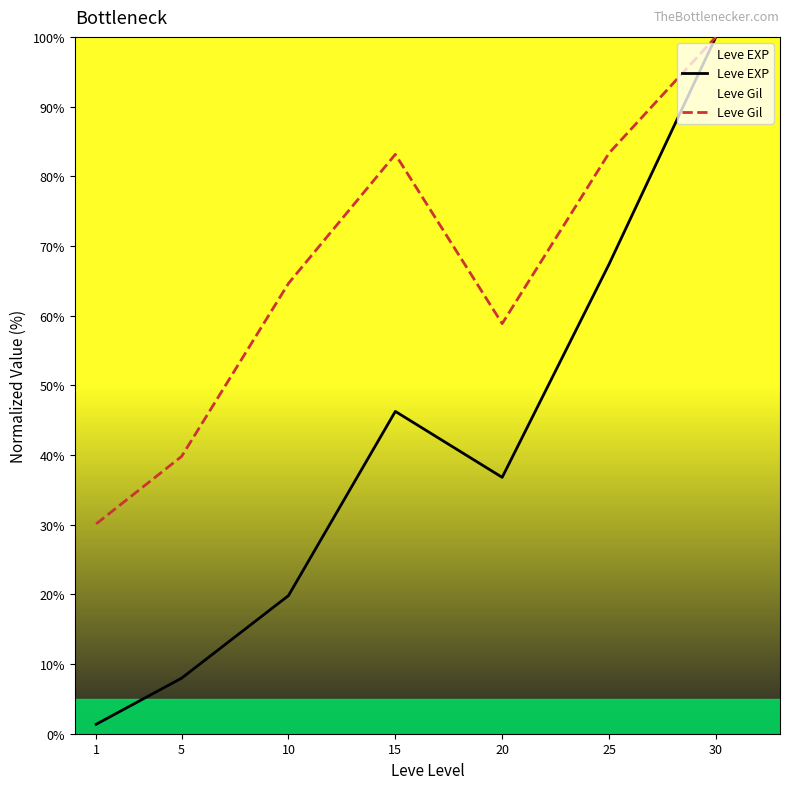

At which category is the sum across all series the highest?

30